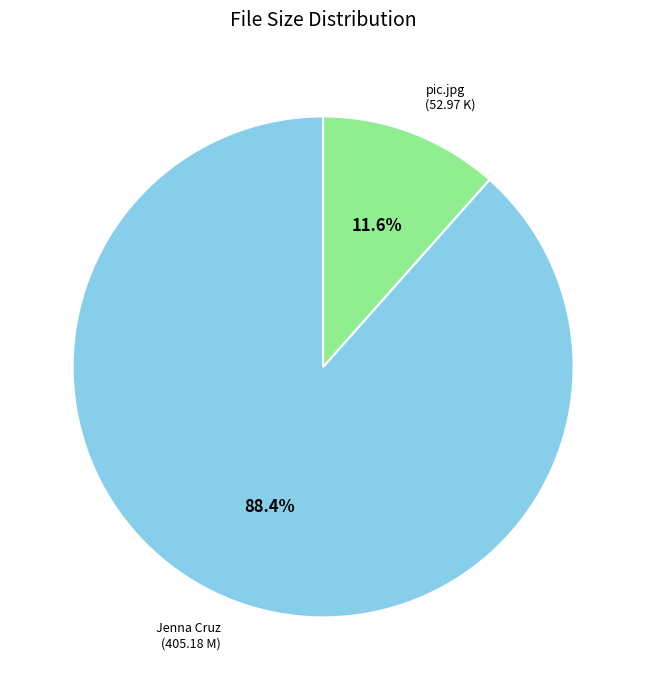

Rank the categories by value from lowest to highest.

pic.jpg (52.97 K), Jenna Cruz (405.18 M)